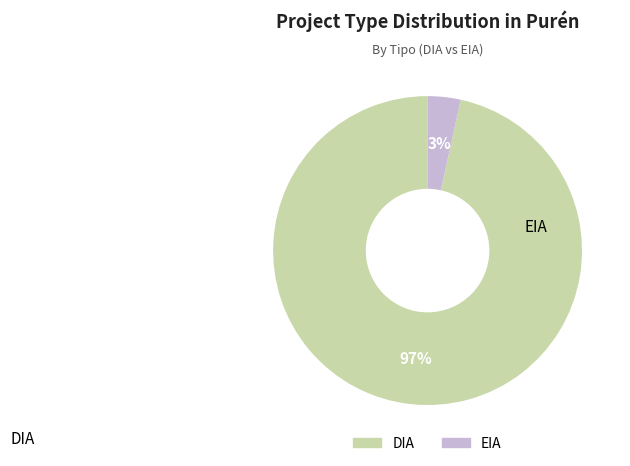

What is the majority slice?

DIA